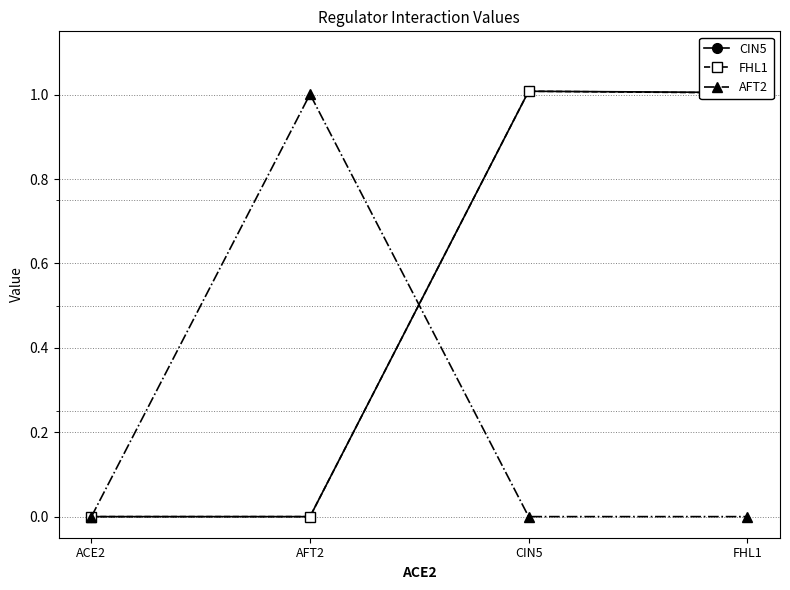

Where does the FHL1 series first go above 1?

CIN5